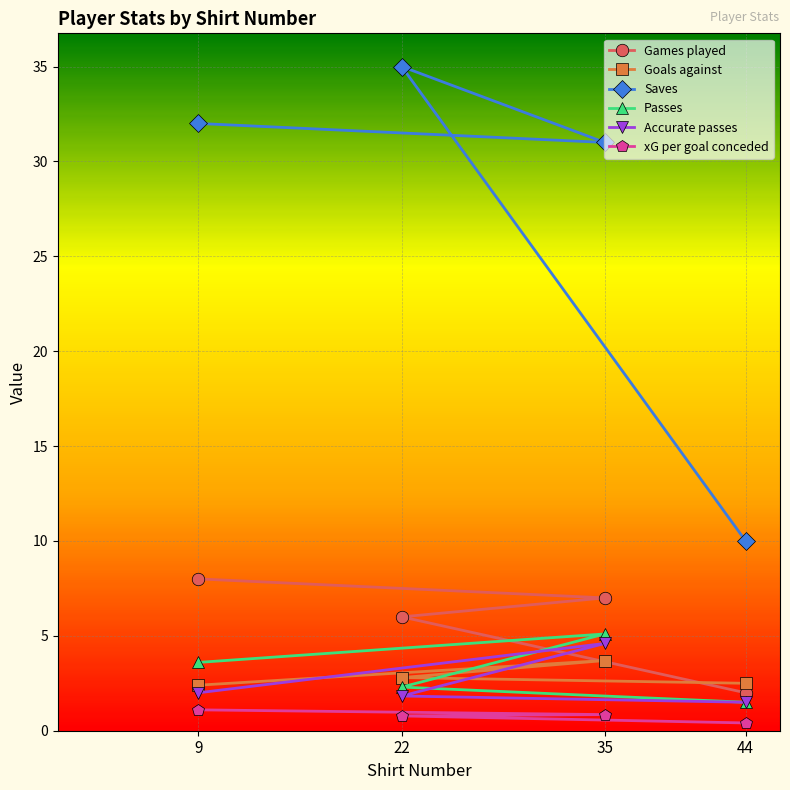

At which label does Saves reach its minimum?

44